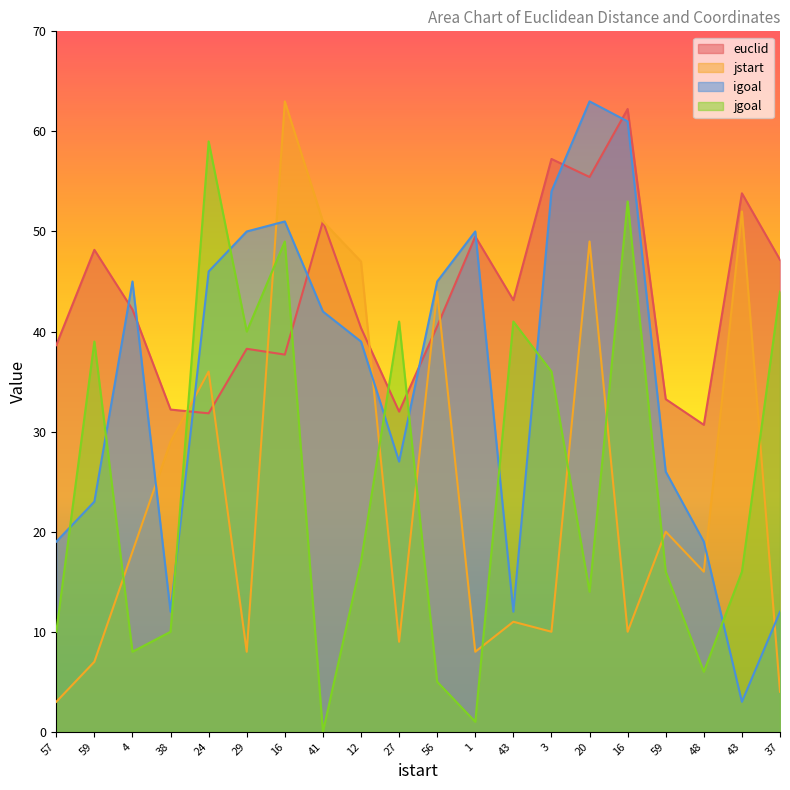

Does the chart display data point markers on the line(s)?

No